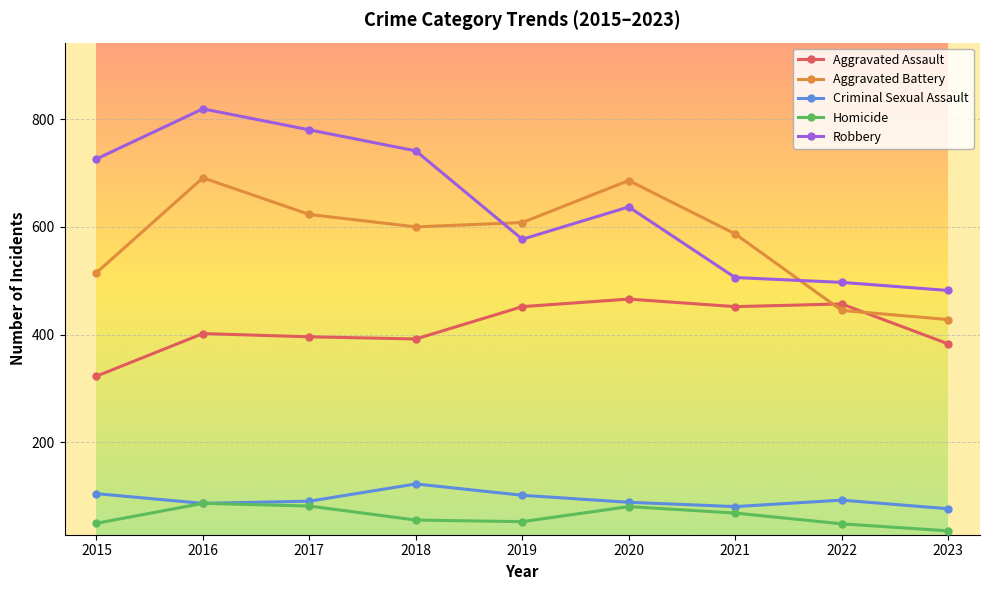

What is the spread (max minus min) of values at 2018?

685